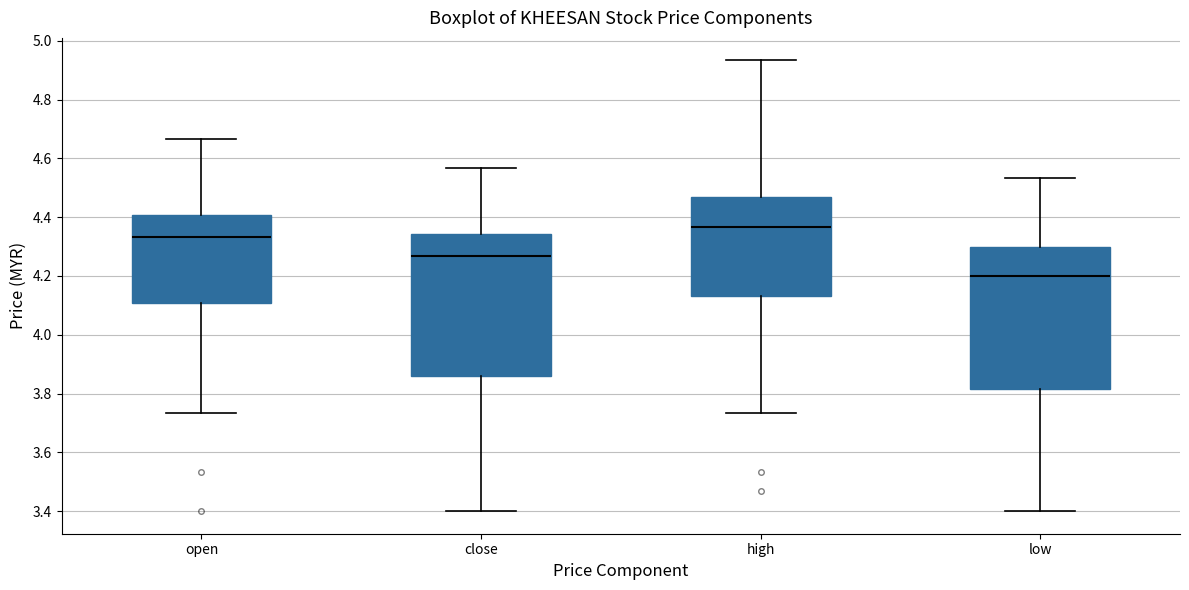

Reading left to right, read every box against the y-axis: the position of its median line, the range the box covers, and the ends of its whiskers. The values are not printed on the chart, so give them approximately, as read against the axis.

open: median 4.34, box 4.10 to 4.40, whiskers 3.74 to 4.66
close: median 4.26, box 3.86 to 4.34, whiskers 3.40 to 4.56
high: median 4.36, box 4.14 to 4.46, whiskers 3.74 to 4.94
low: median 4.20, box 3.82 to 4.30, whiskers 3.40 to 4.54